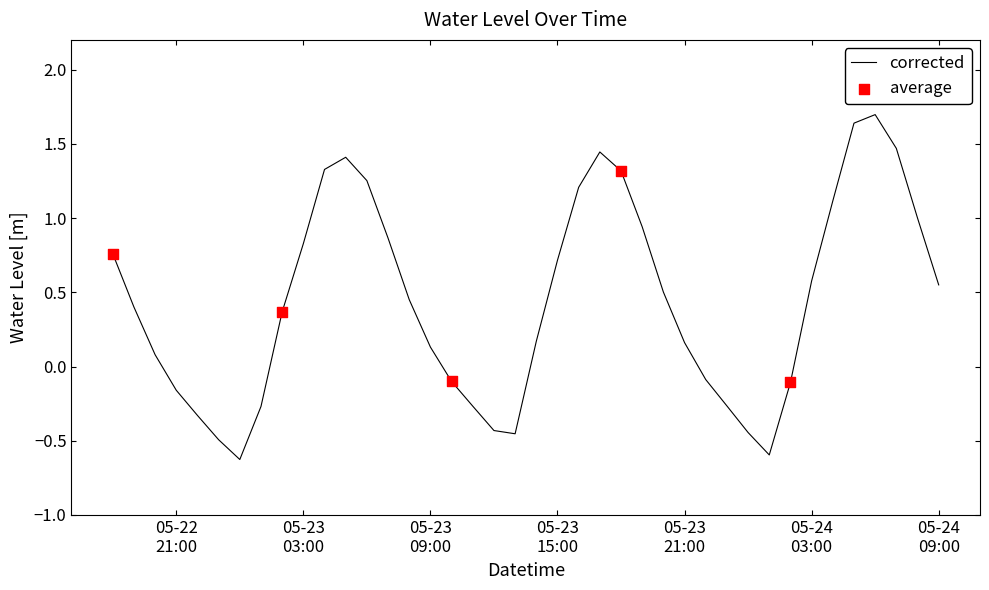

What is the difference between the maximum and minimum values?

2.3